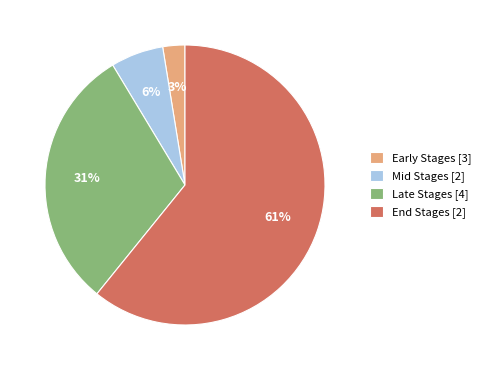

The Mid Stages [2] slice represents 1% of the pie. True or false?

False